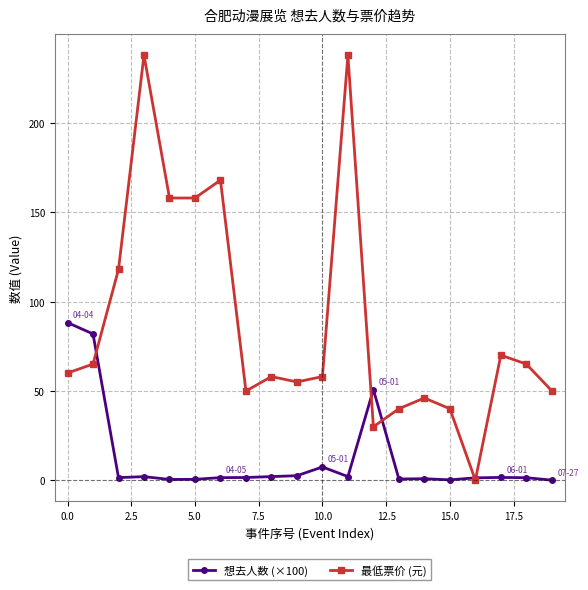

True or false: 最低票价 (元) has more than 1 points higher than both neighbors.

True